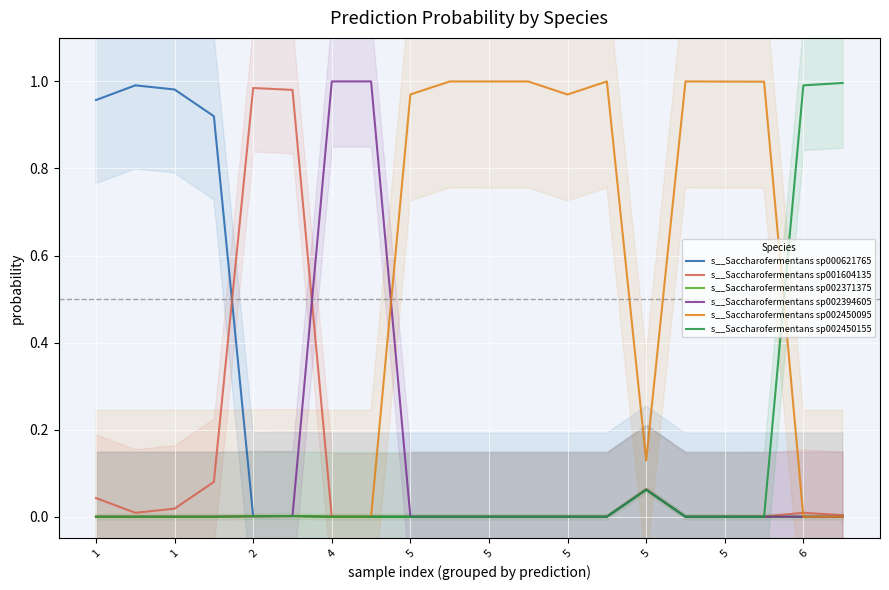

What are all the series names shown in the legend?

s__Saccharofermentans sp000621765, s__Saccharofermentans sp001604135, s__Saccharofermentans sp002371375, s__Saccharofermentans sp002394605, s__Saccharofermentans sp002450095, s__Saccharofermentans sp002450155